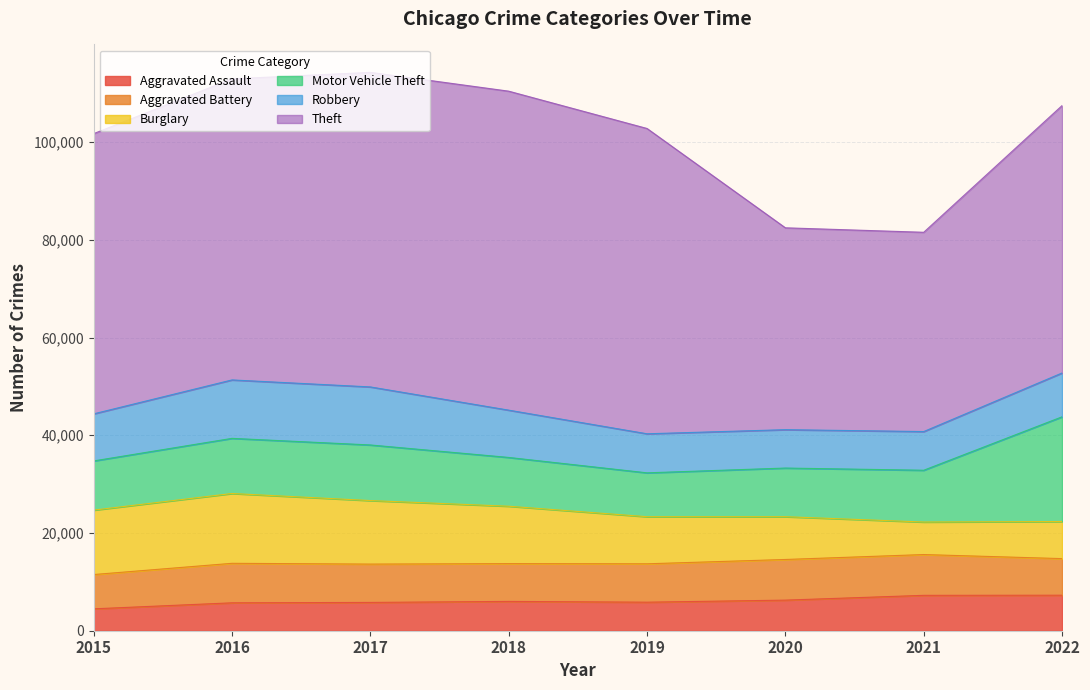

Where does the Theft series first go above 61619?

2017